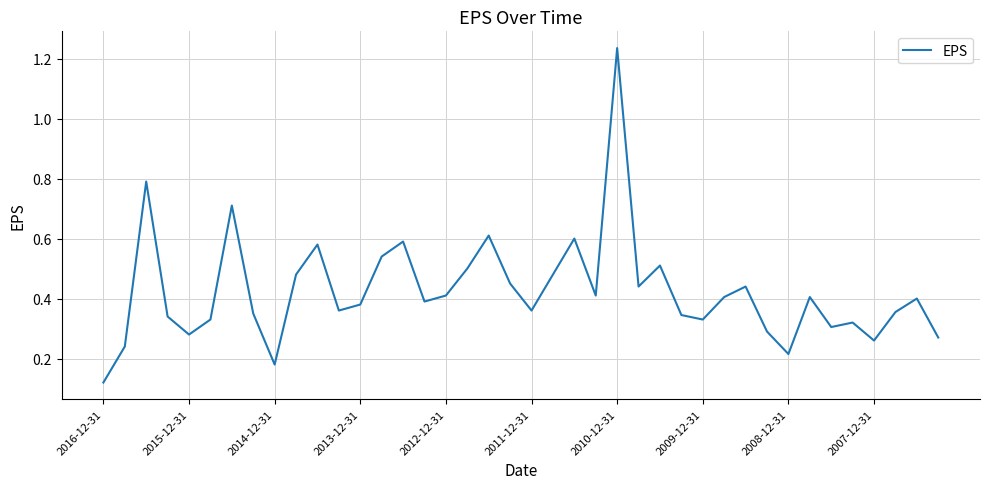

Which category has the highest value across all series?

2010-12-31